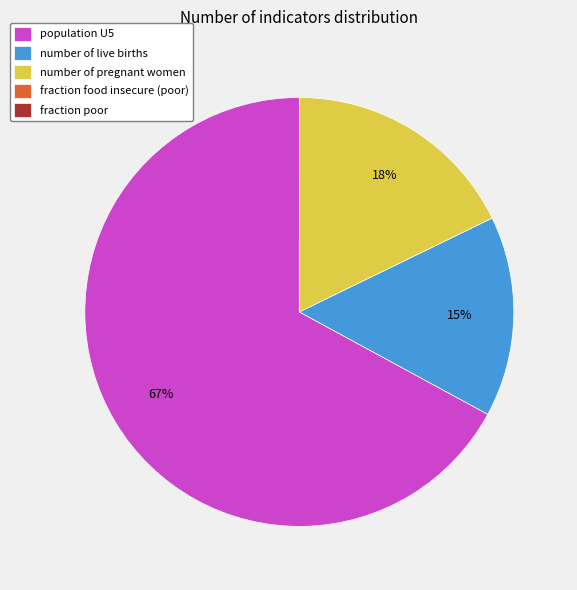

Which slice represents more than half of the pie?

population U5